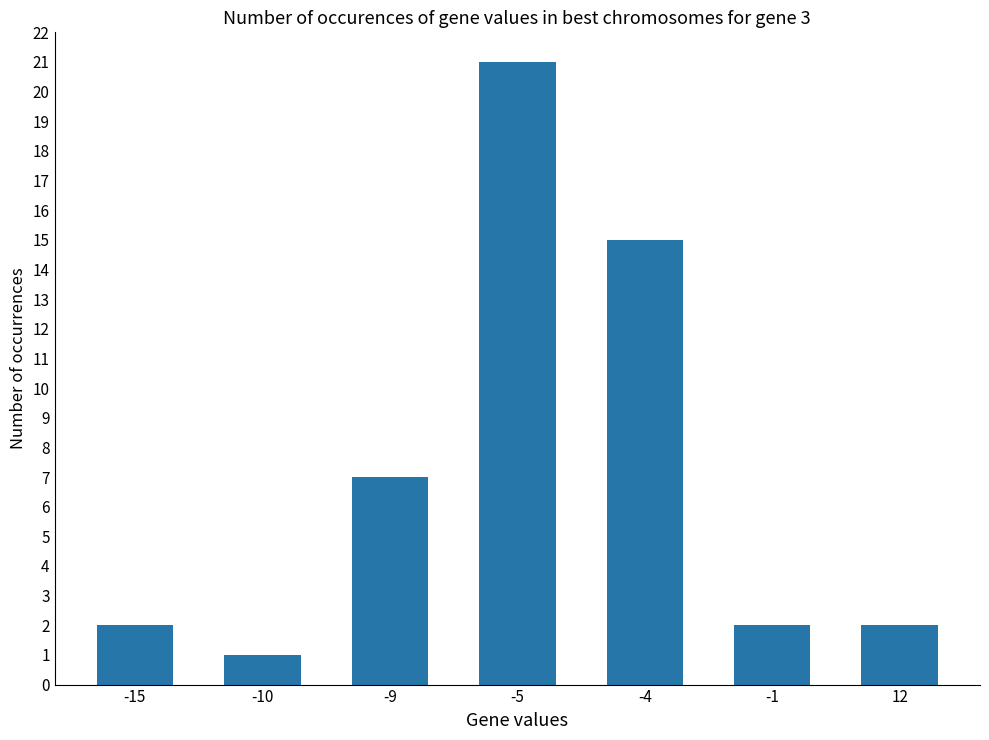

What is the maximum value shown in the chart?

21